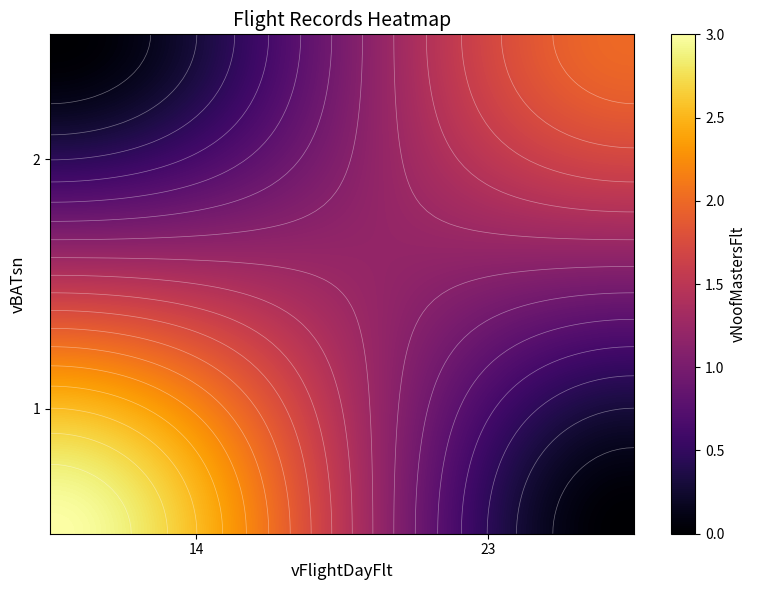

Which series has the largest range (max minus min)?

1